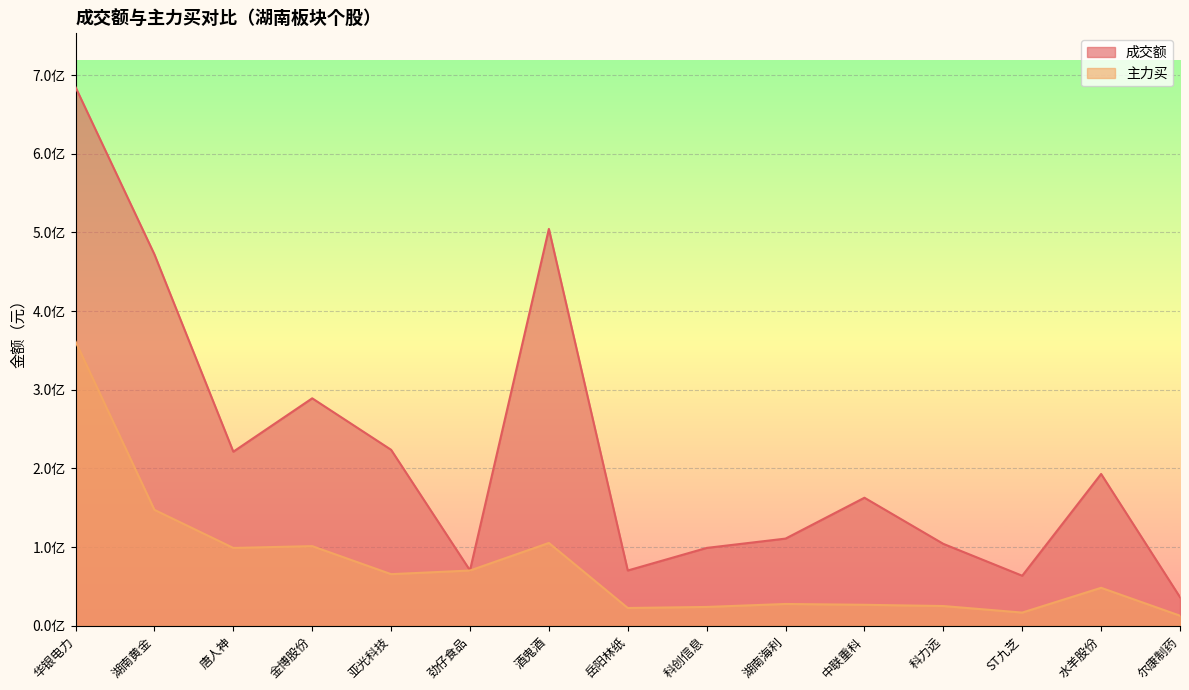

What is the value of the 主力买 point at the 9th from the left?

23876119